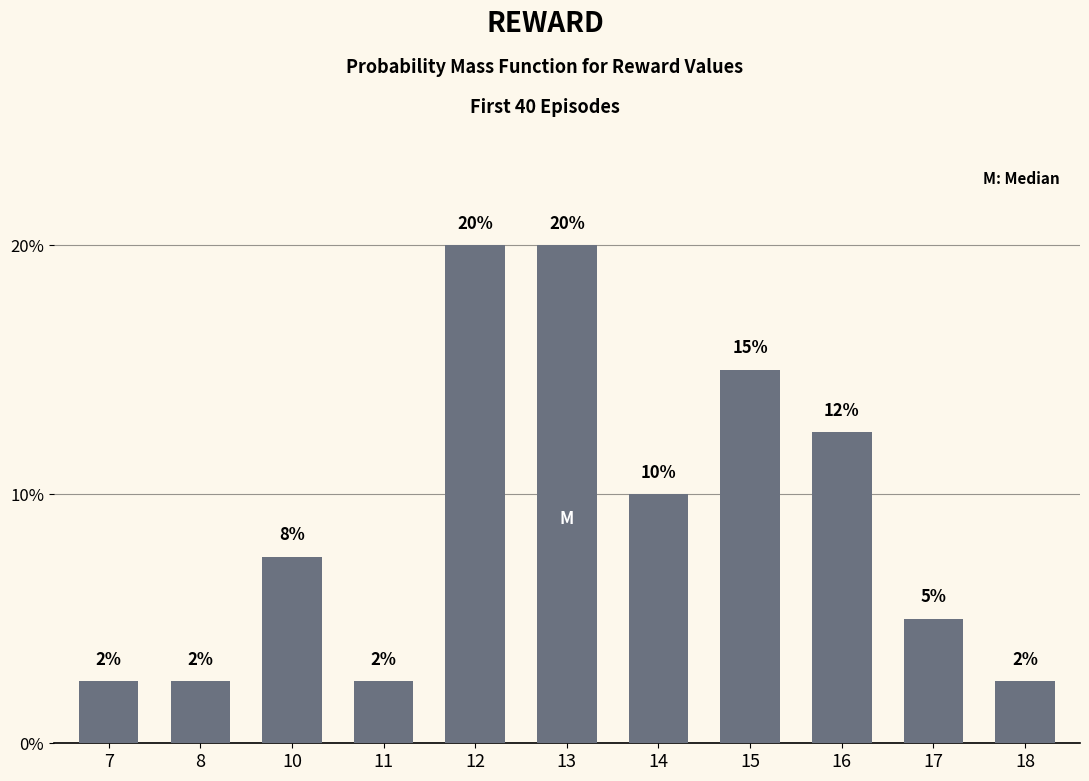

Where is the data nearest to the value 11?

14